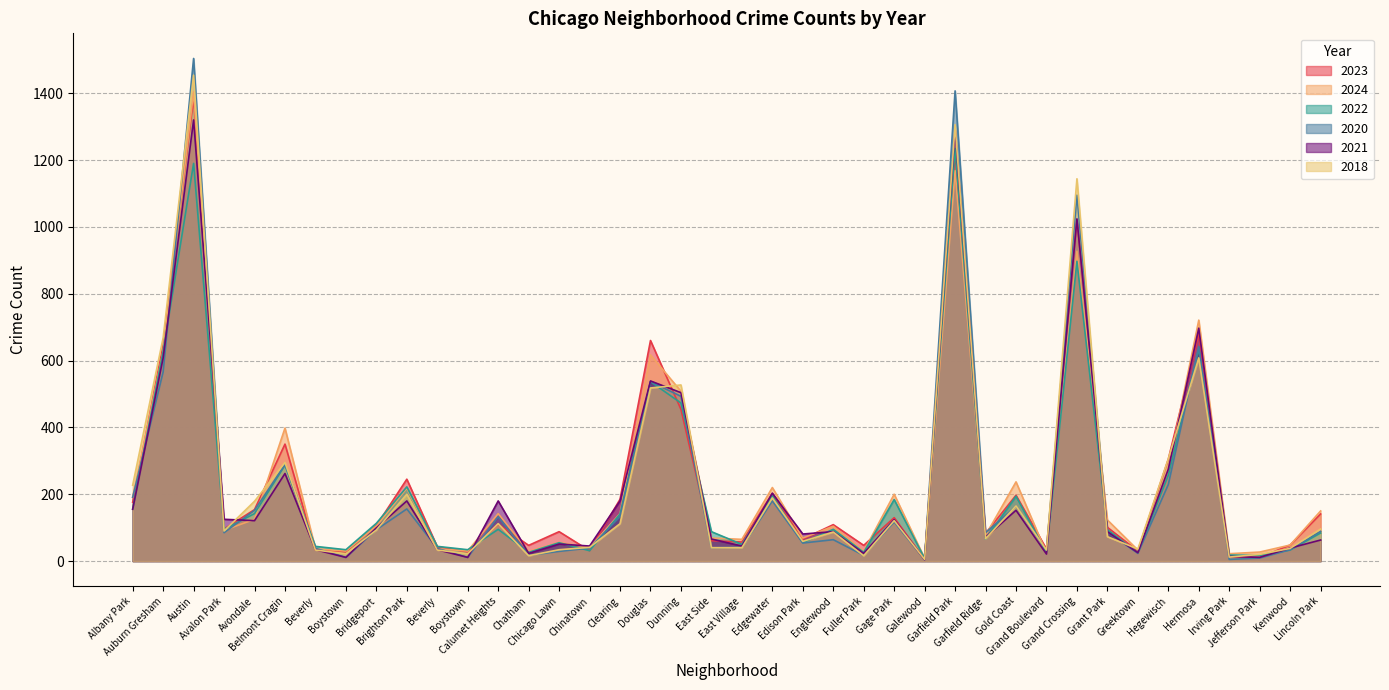

How many intersections are there between 2022 and 2023?

10